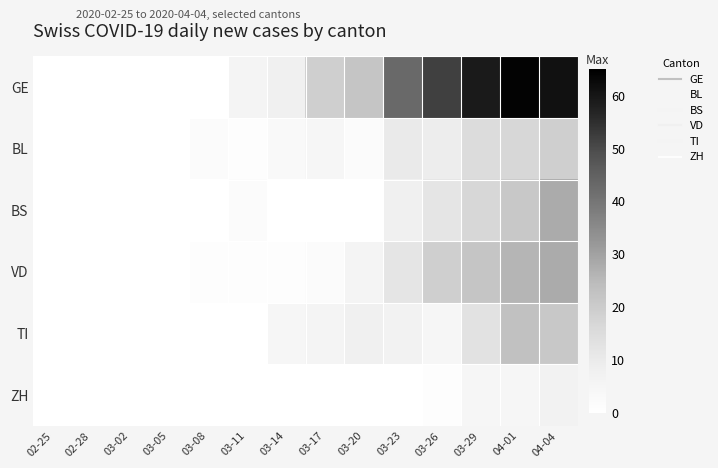

Which series has the largest range (max minus min)?

GE